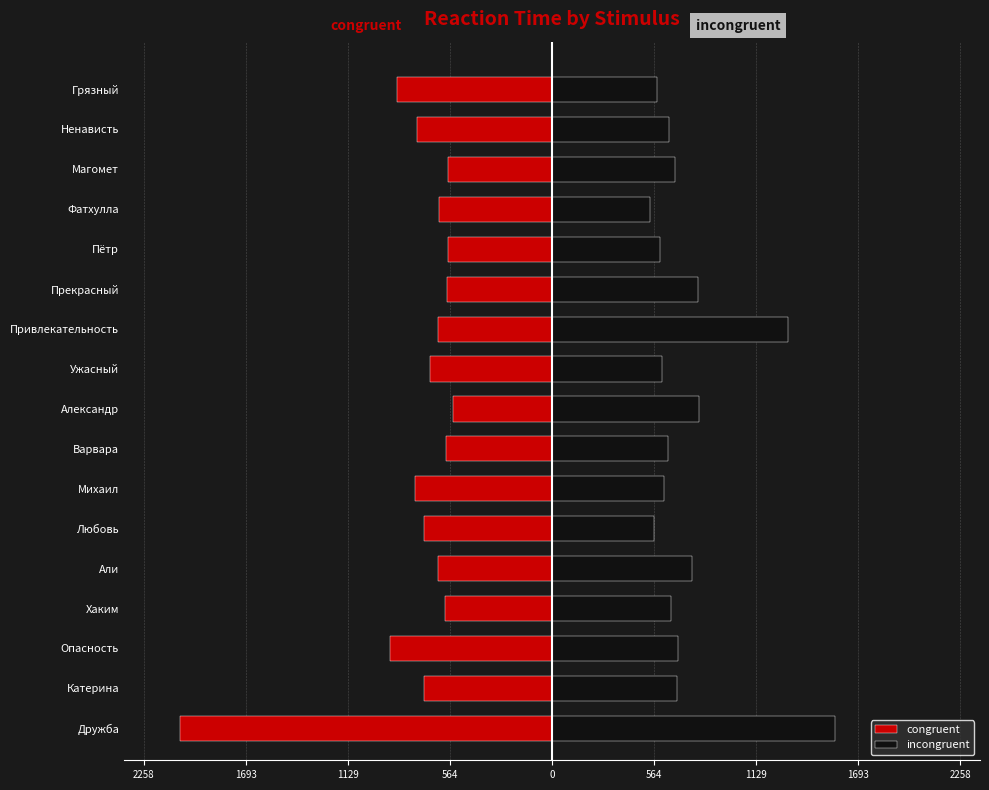

The value of congruent at Опасность is -1284. True or false?

False